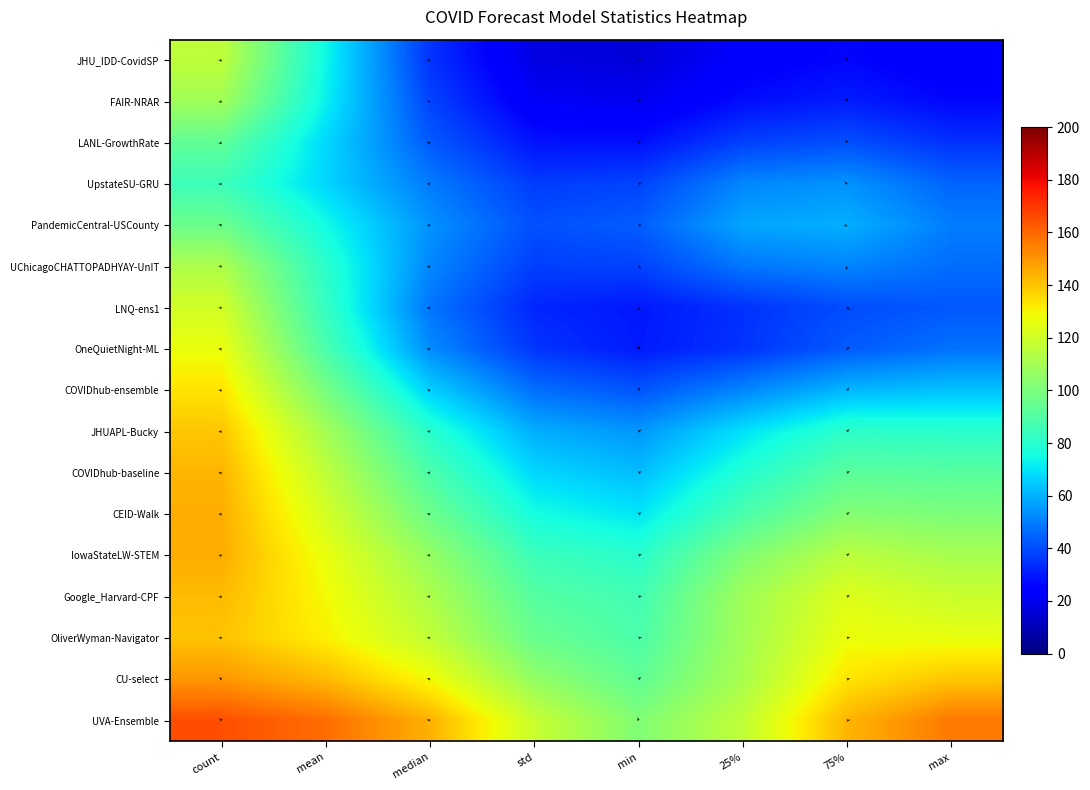

List the series in order of their peak value, lowest first.

UpstateSU-GRU, LANL-GrowthRate, PandemicCentral-USCounty, FAIR-NRAR, UChicagoCHATTOPADHYAY-UnIT, JHU_IDD-CovidSP, LNQ-ens1, OneQuietNight-ML, COVIDhub-ensemble, JHUAPL-Bucky, OliverWyman-Navigator, Google_Harvard-CPF, COVIDhub-baseline, CEID-Walk, IowaStateLW-STEM, CU-select, UVA-Ensemble